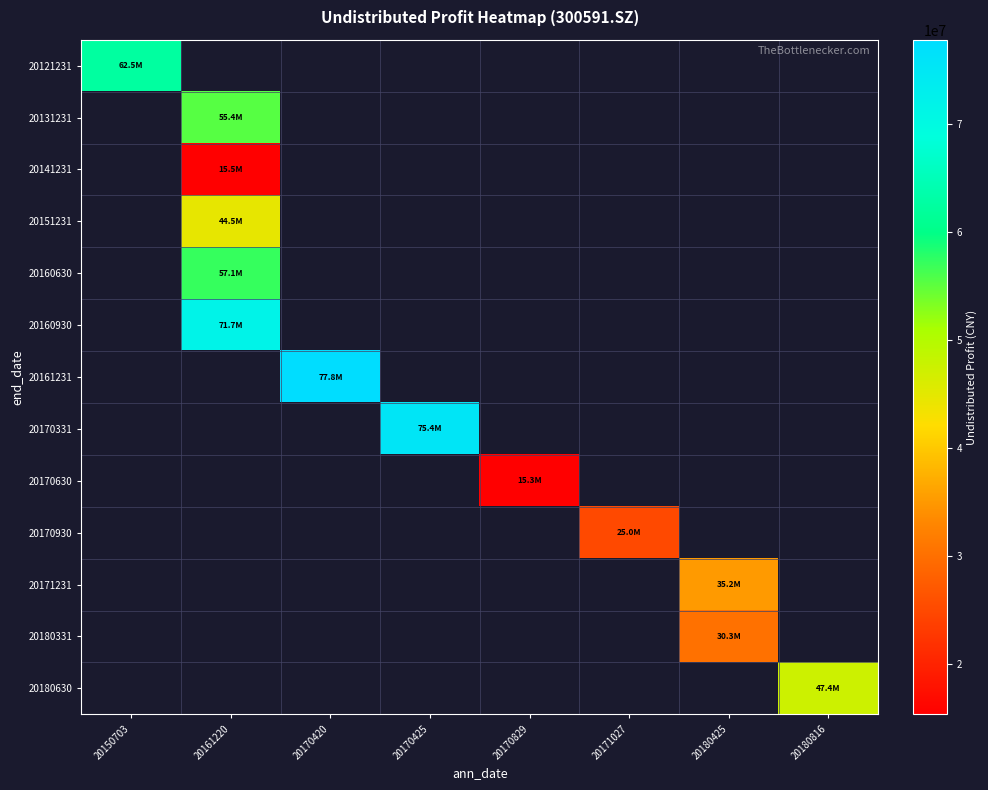

The 20180331 series shows 9202823.3 at 20180425. True or false?

False